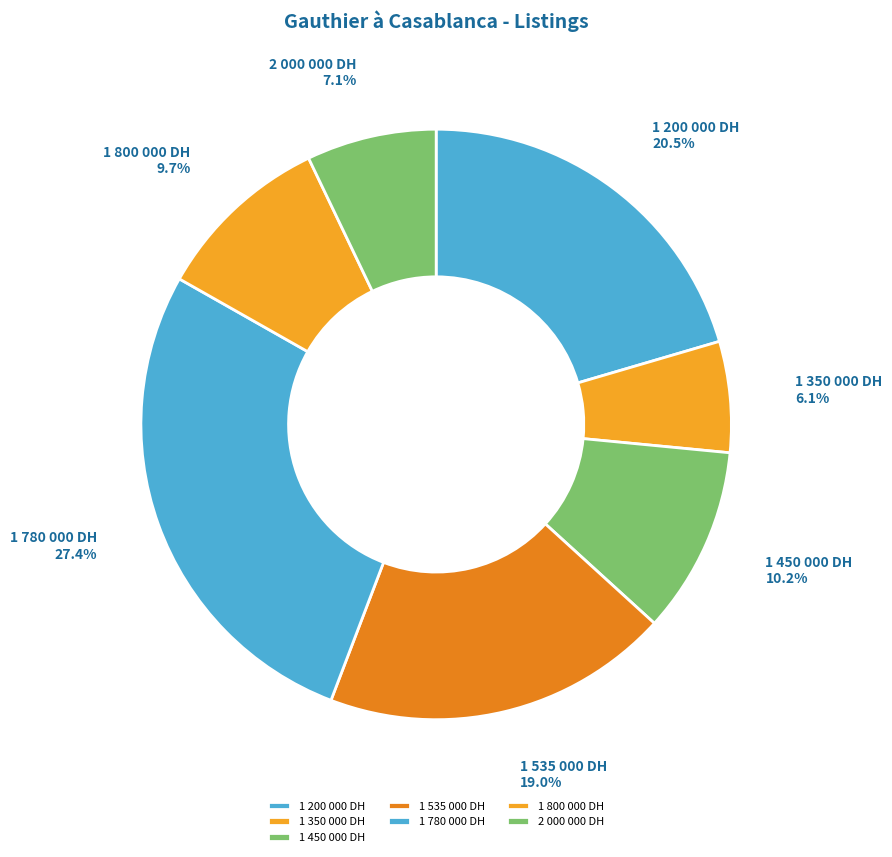

Combined, do 2 000 000 DH and 1 450 000 DH account for over 50%?

No